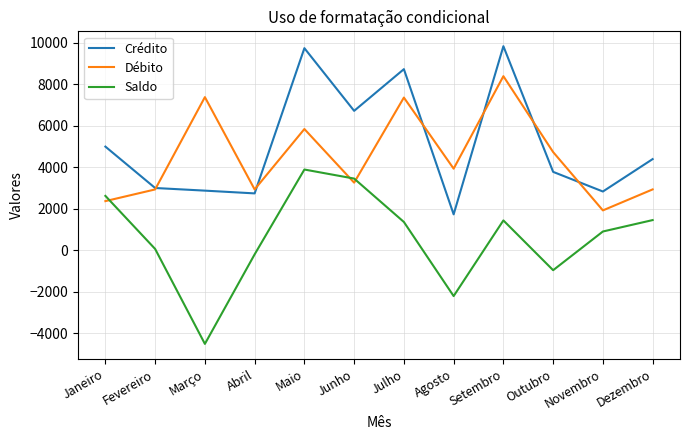

Which category has the lowest value in the Crédito series?

Agosto